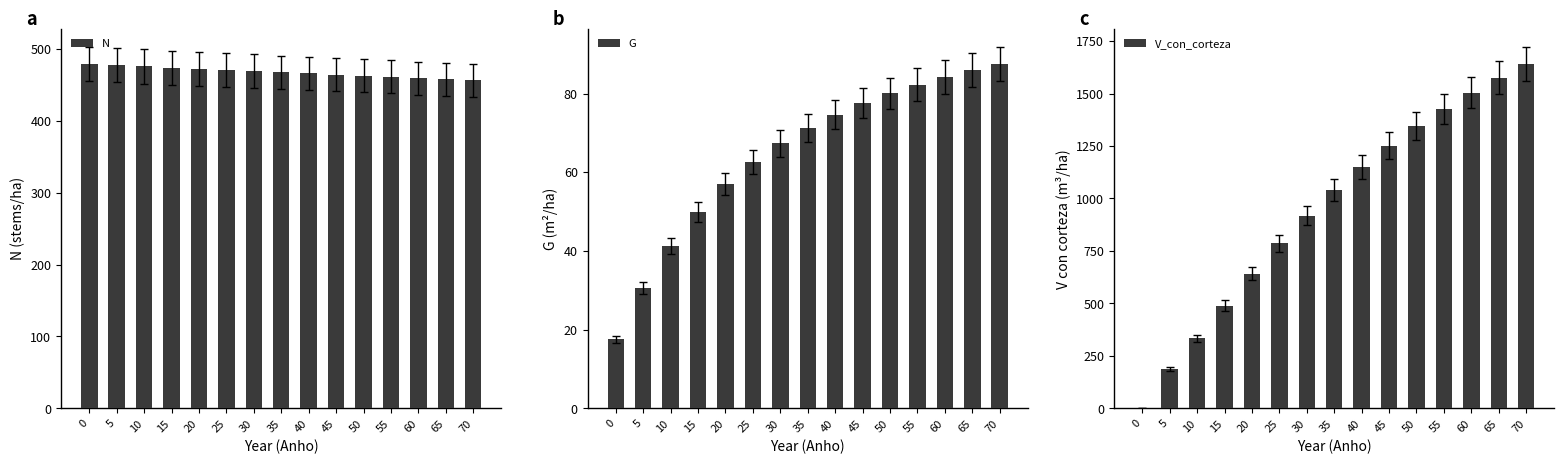

Which has a higher value, 30 or 15?

15